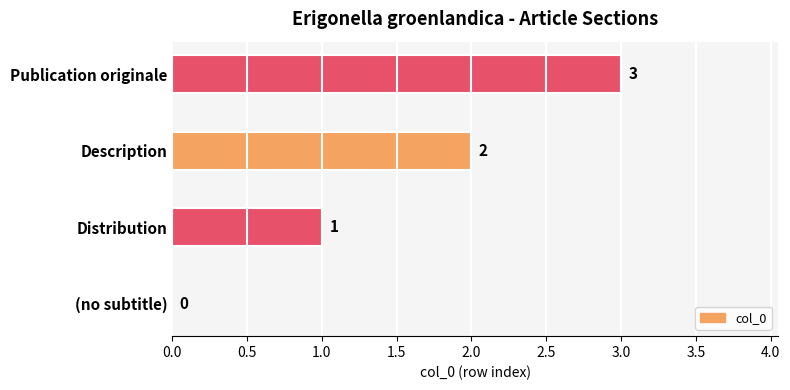

What is the greatest value displayed?

3